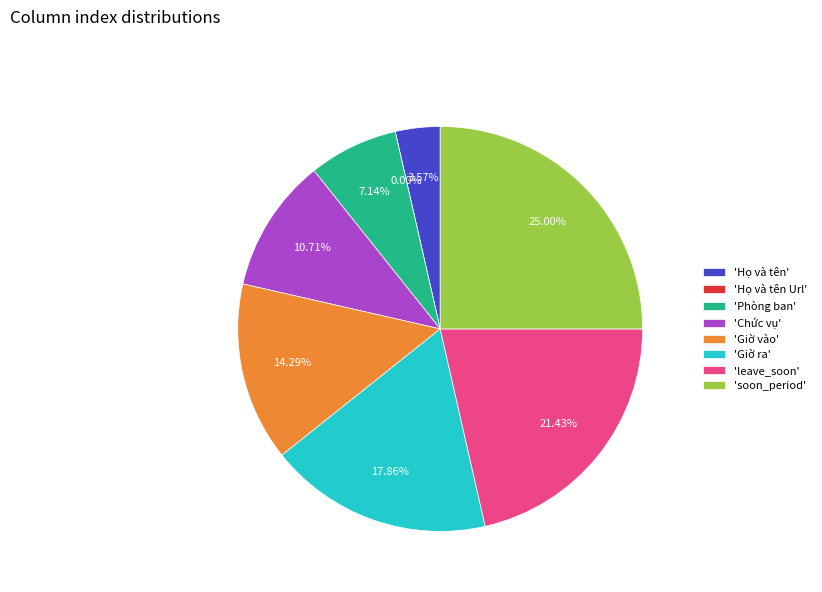

To the nearest percent, what is the difference between the Giờ ra and soon_period slice percentages?

7%